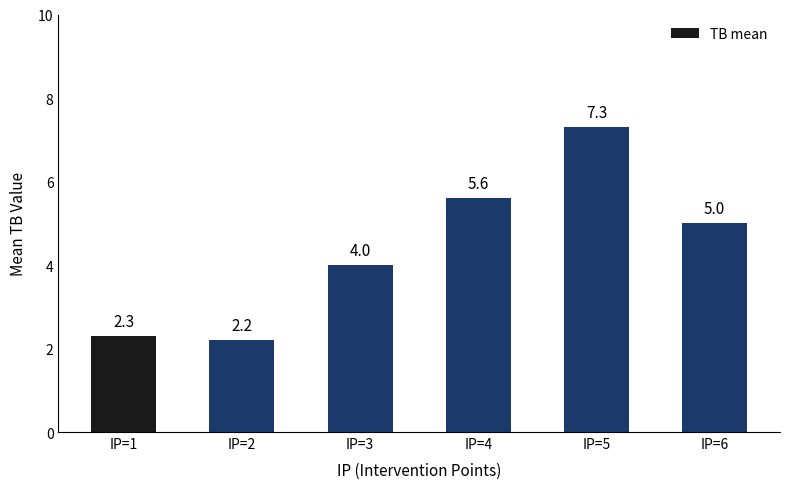

Which category has the highest value across all series?

IP=5